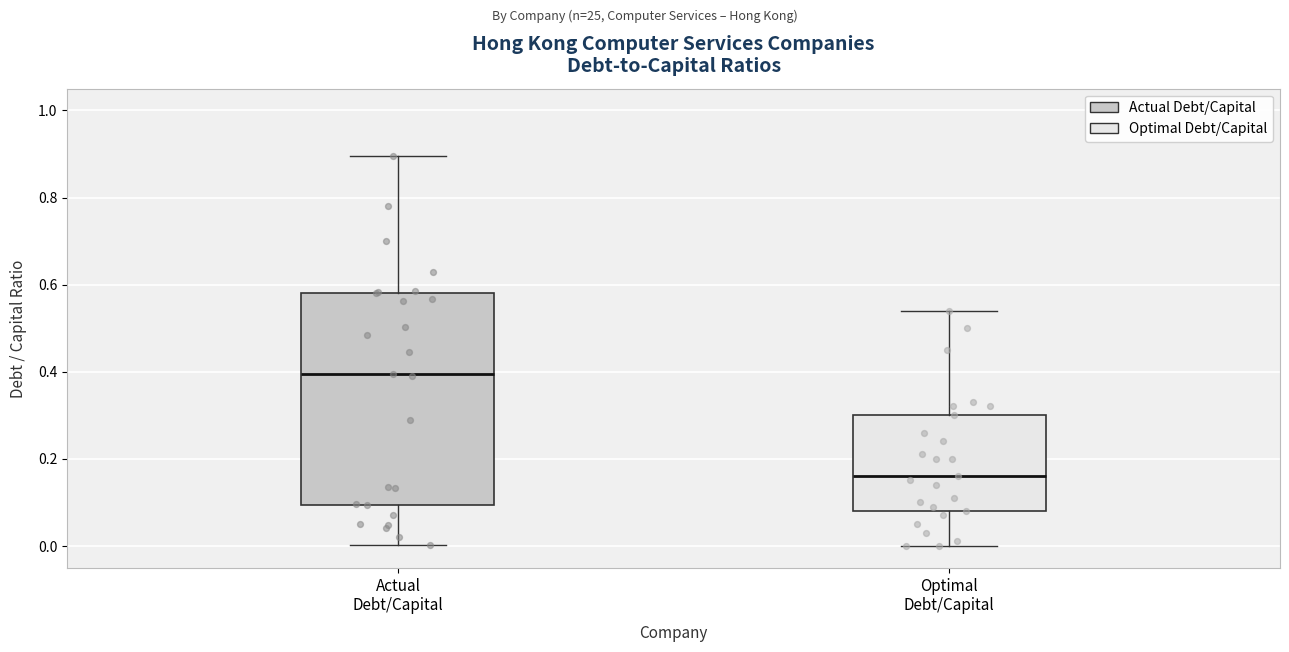

Which box's median line is the highest?

Actual Debt/Capital